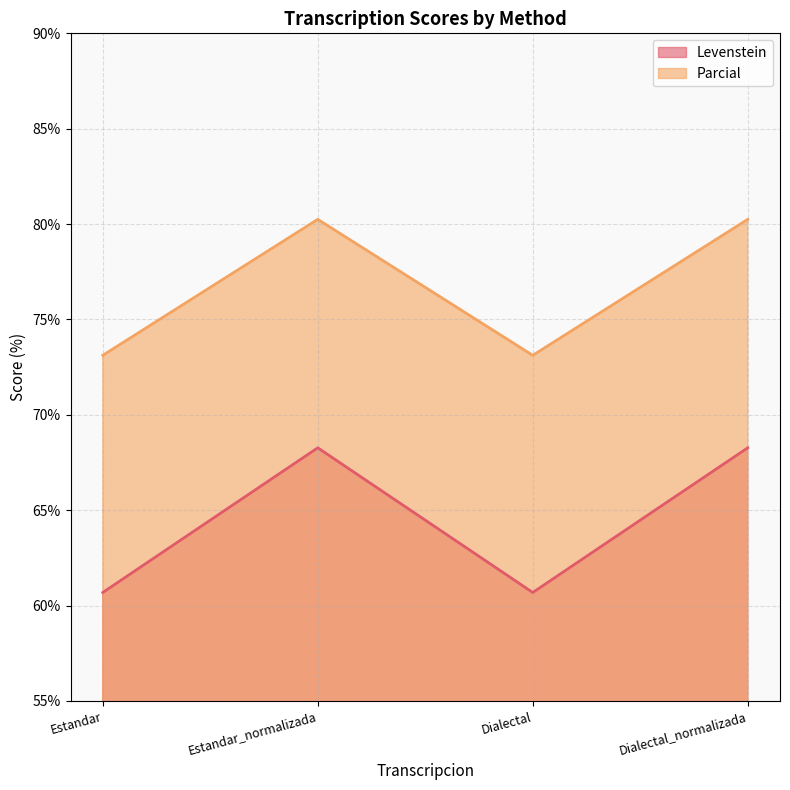

At which category is the sum across all series the highest?

Estandar_normalizada